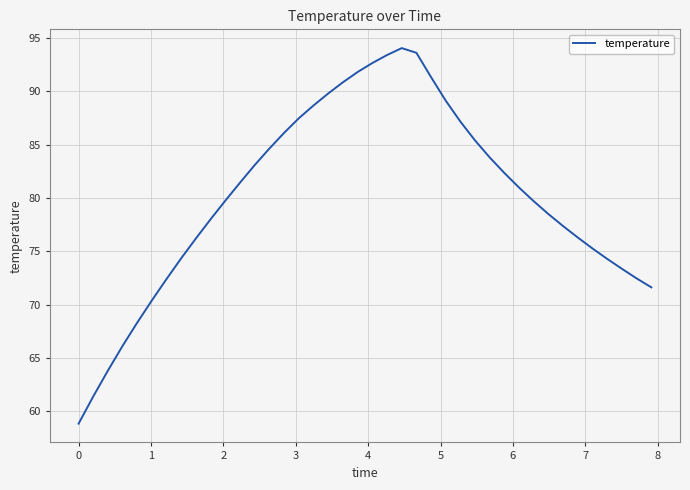

What is the minimum value shown in the chart?

58.8